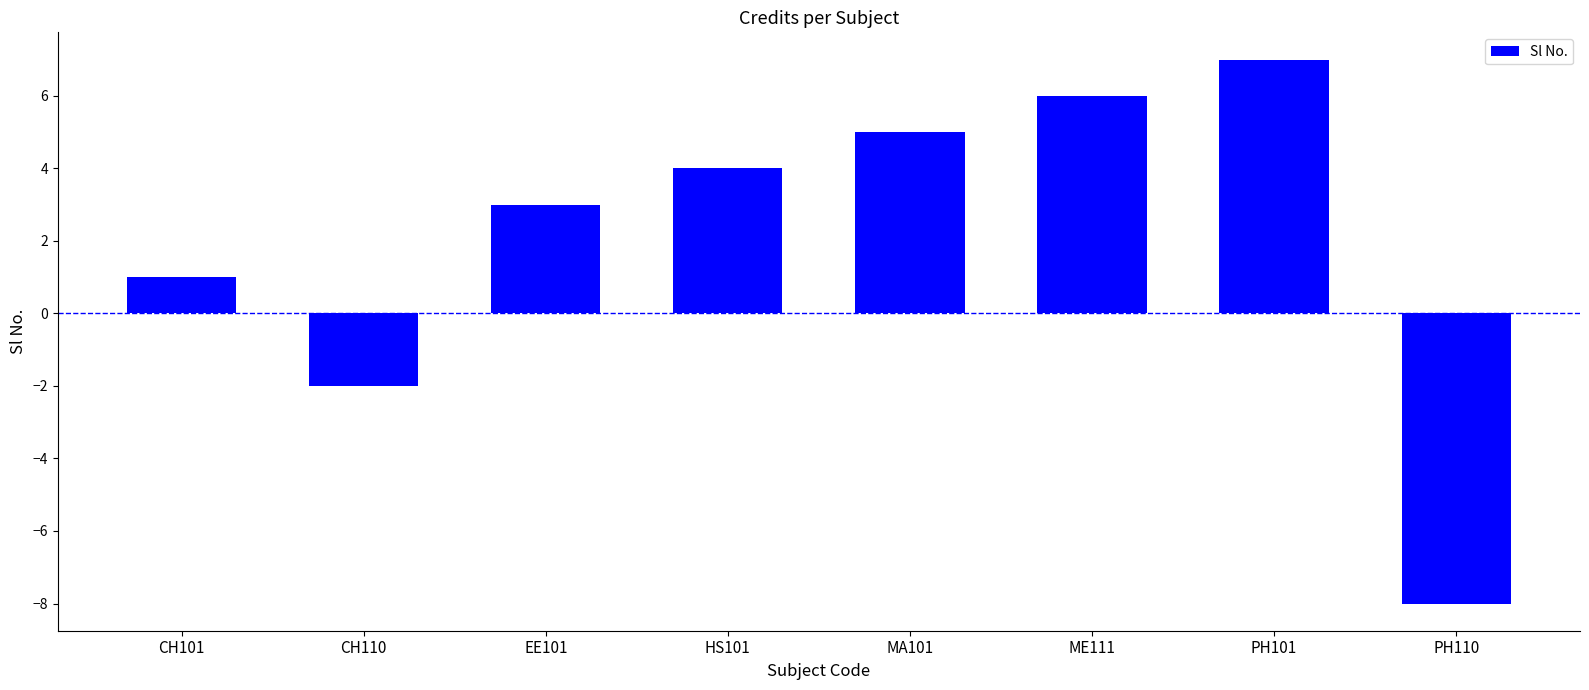

What is the value of the 8th bar from the left?

-8